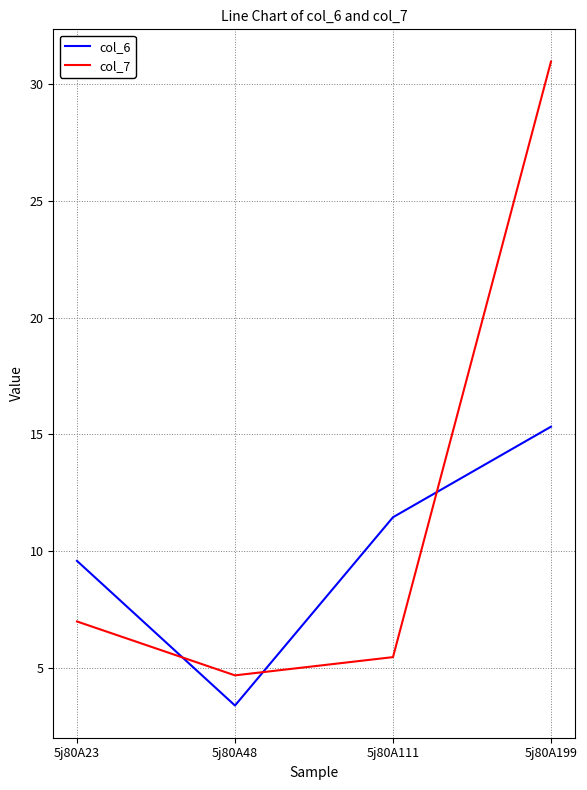

Which series has the widest spread of values?

col_7